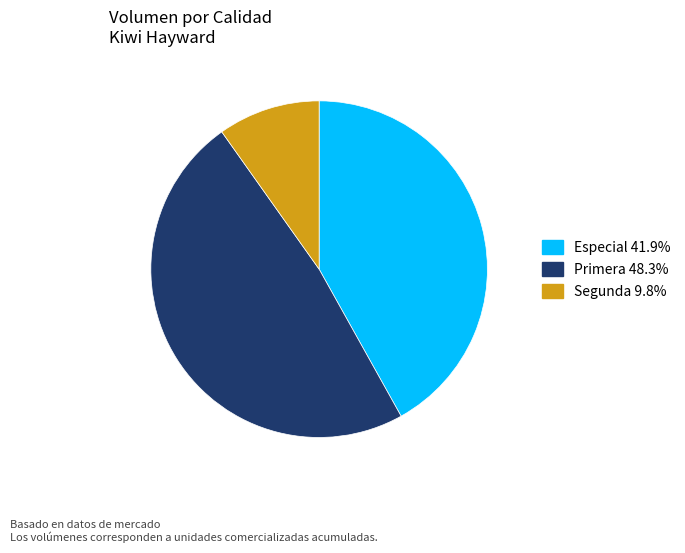

Does any single category account for the majority?

No